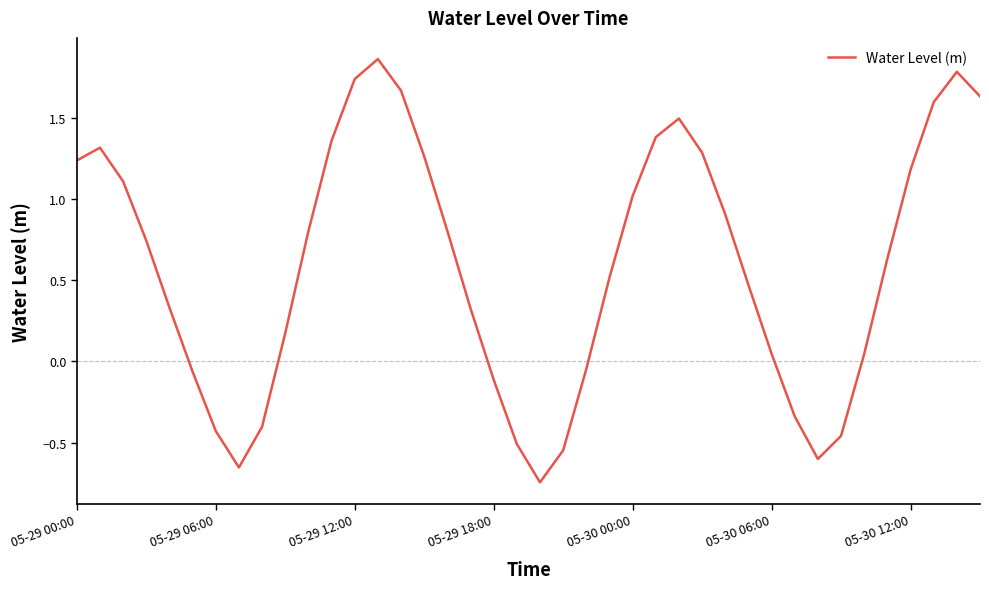

What is the difference between the maximum and minimum values?

2.6